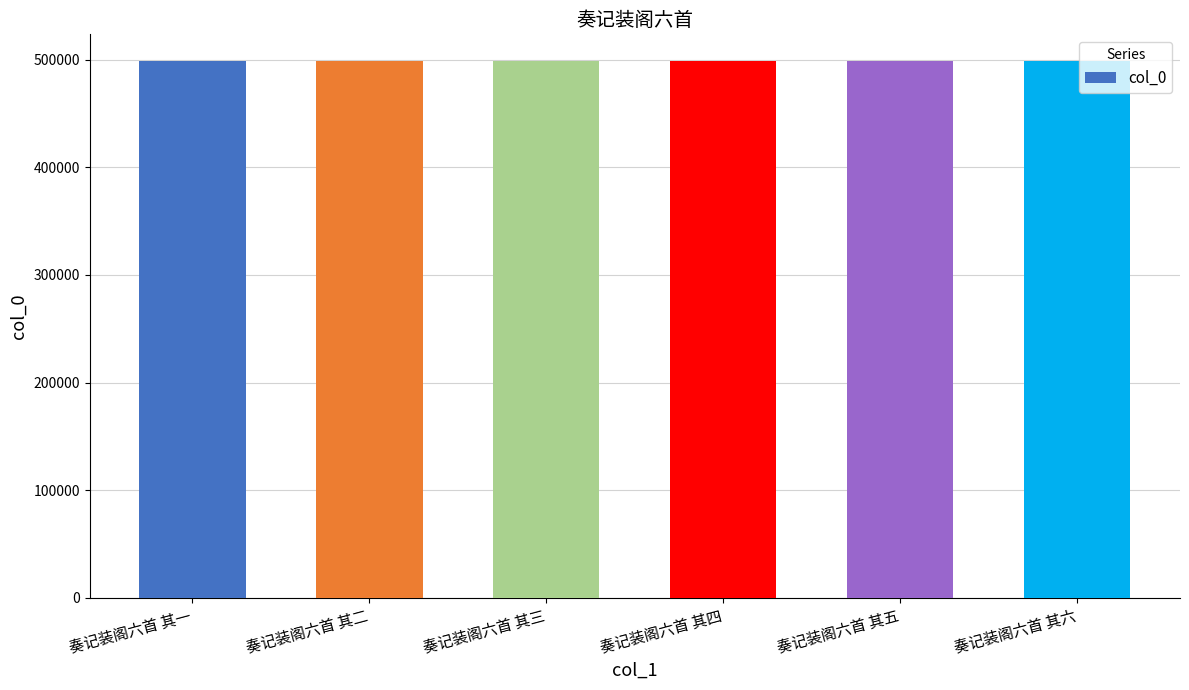

What is the ratio of the value at 奏记装阁六首 其五 to the value at 奏记装阁六首 其一?

1.0